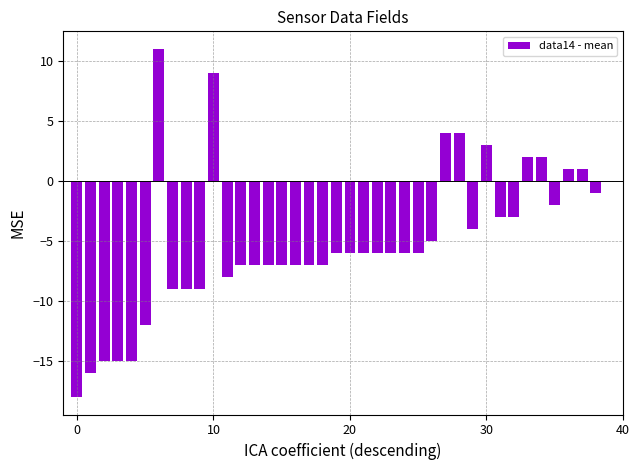

What is the sum of all values?

-198